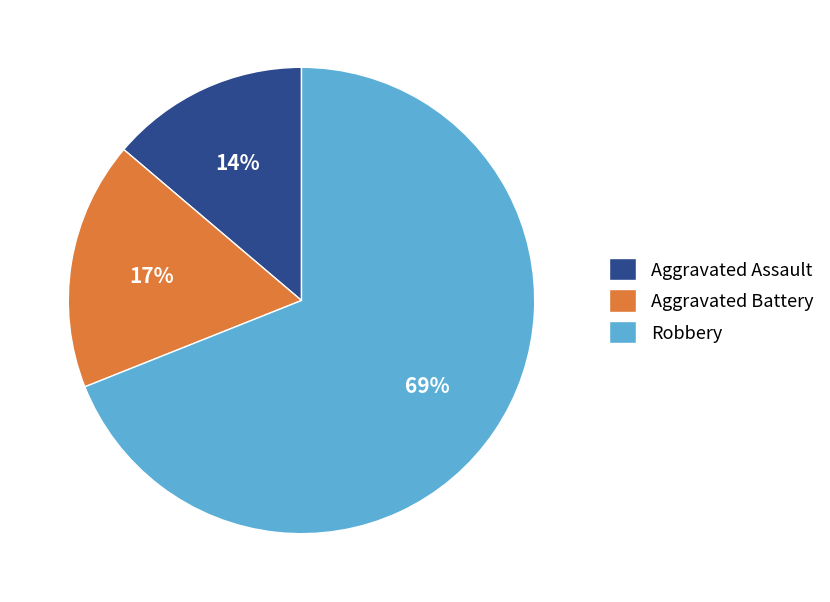

What percentage is the Robbery slice, to the nearest percent?

69%